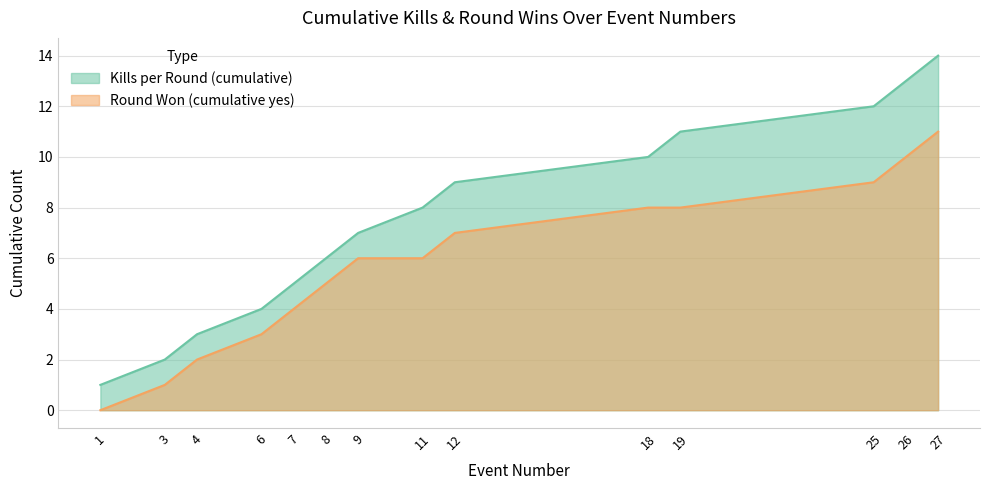

Which has a higher value, 3 or 7?

7